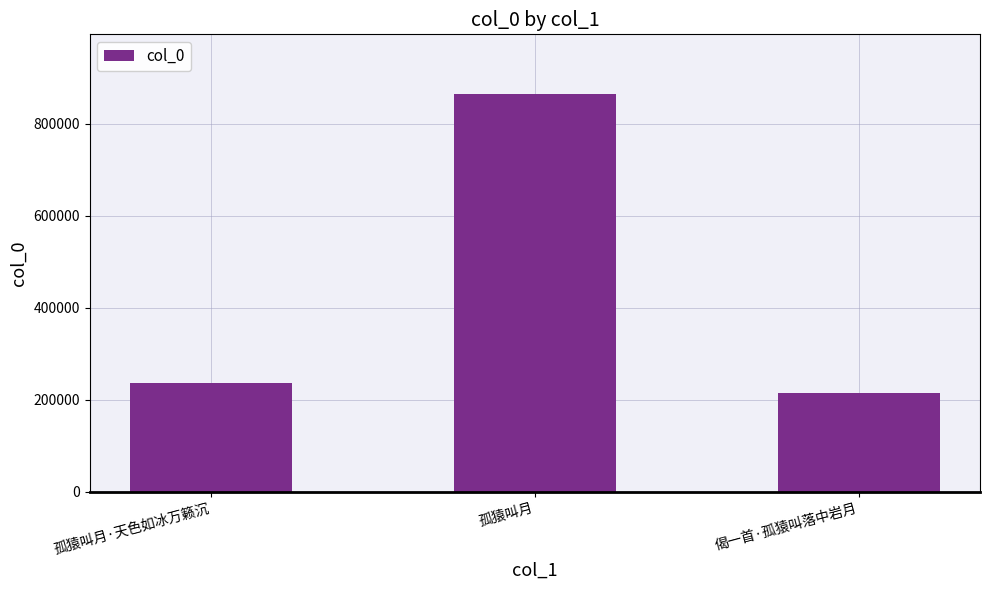

Is it true that the value at 孤猿叫月 is 864758?

True